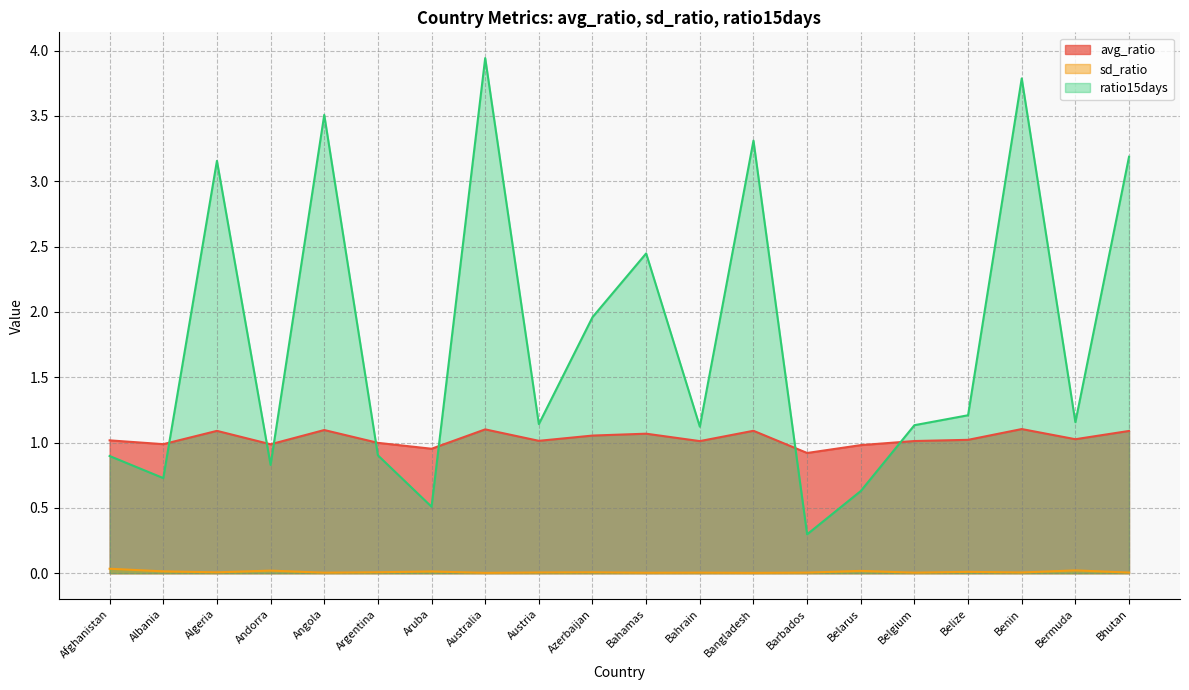

True or false: ratio15days and sd_ratio intersect in this chart.

False